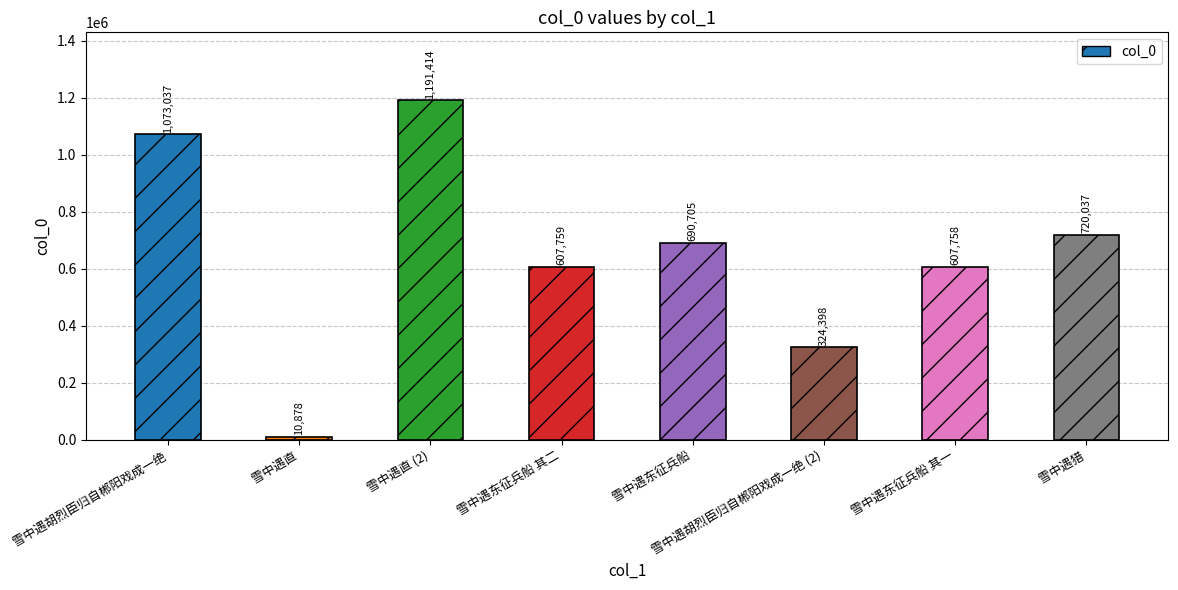

What position from the right is 雪中遇胡烈臣归自郴阳戏成一绝?

8